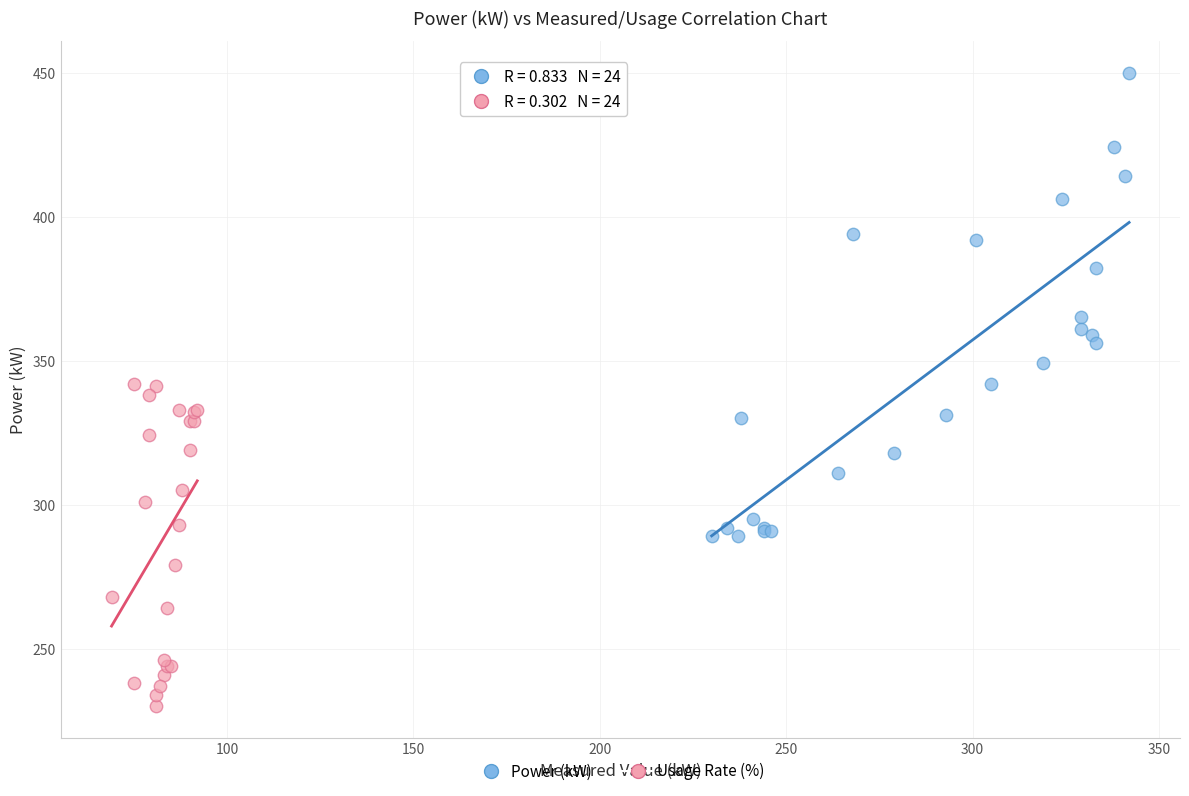

Which series reaches the minimum Y coordinate?

Usage Rate (%)